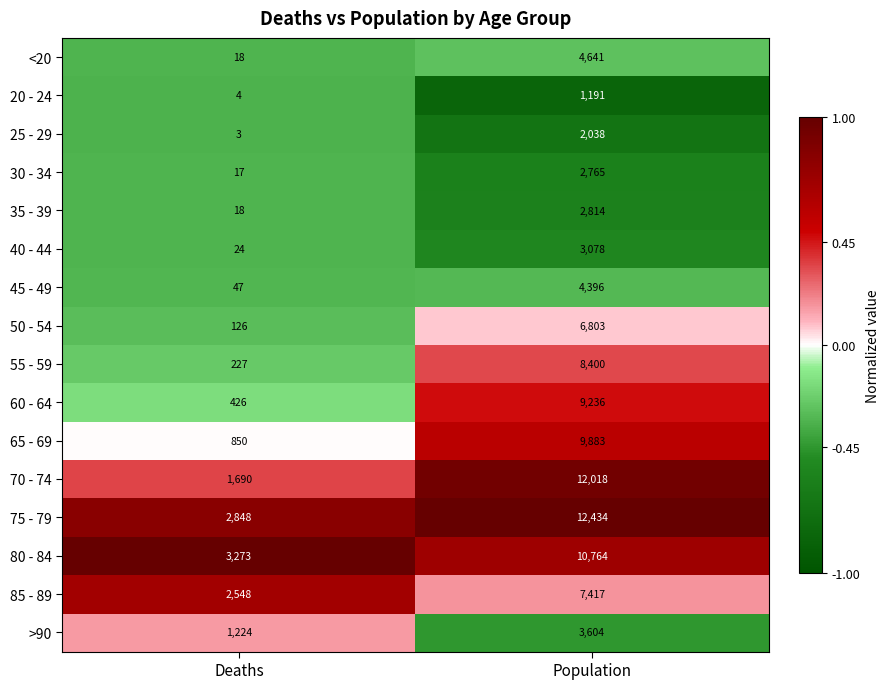

Which series has the largest total across all categories?

75 - 79